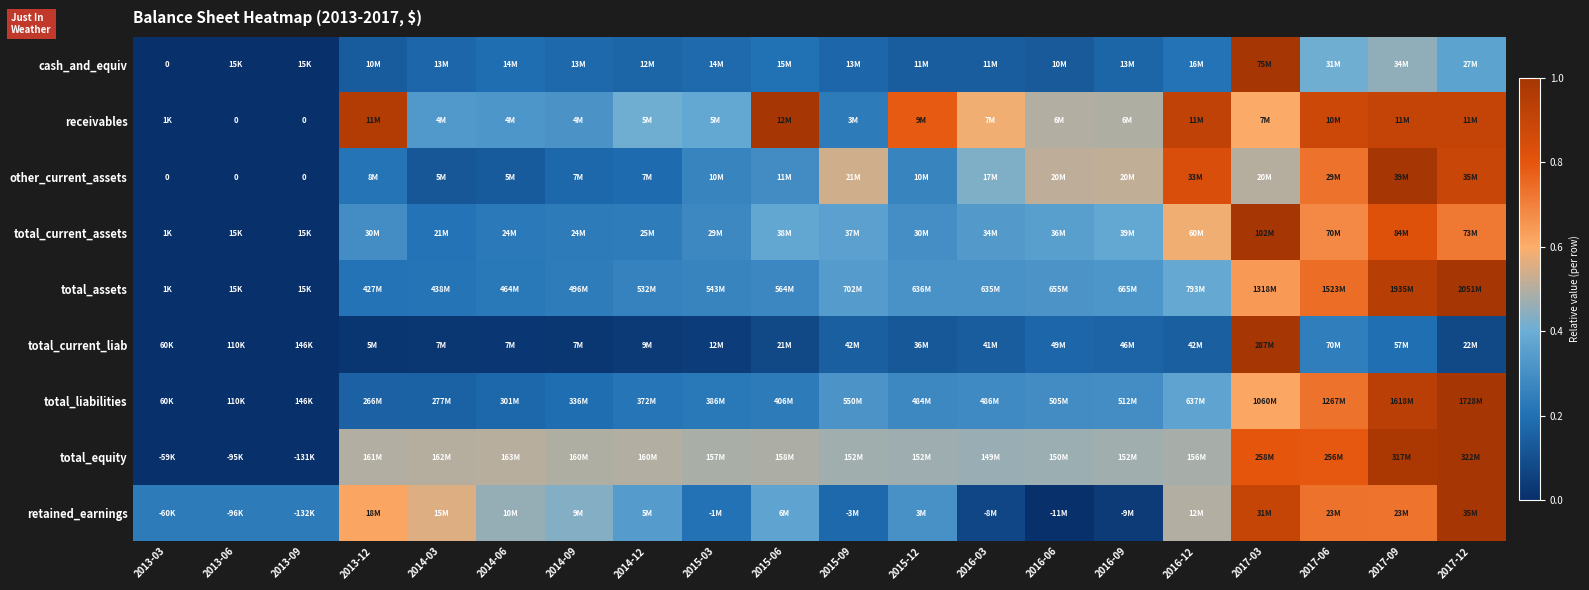

Count the number of data series in this chart.

9